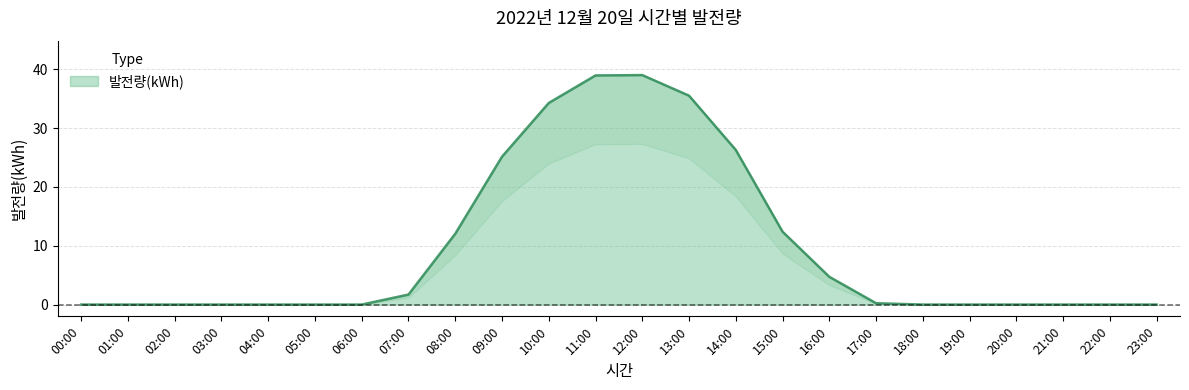

Reading left to right, what are all the values shown in this chart?

00:00=0.0	01:00=0.0	02:00=0.0	03:00=0.0	04:00=0.0	05:00=0.0	06:00=0.0	07:00=1.7	08:00=12.0	09:00=25.1	10:00=34.3	11:00=38.9	12:00=39.0	13:00=35.5	14:00=26.3	15:00=12.4	16:00=4.7	17:00=0.2	18:00=0.0	19:00=0.0	20:00=0.0	21:00=0.0	22:00=0.0	23:00=0.0